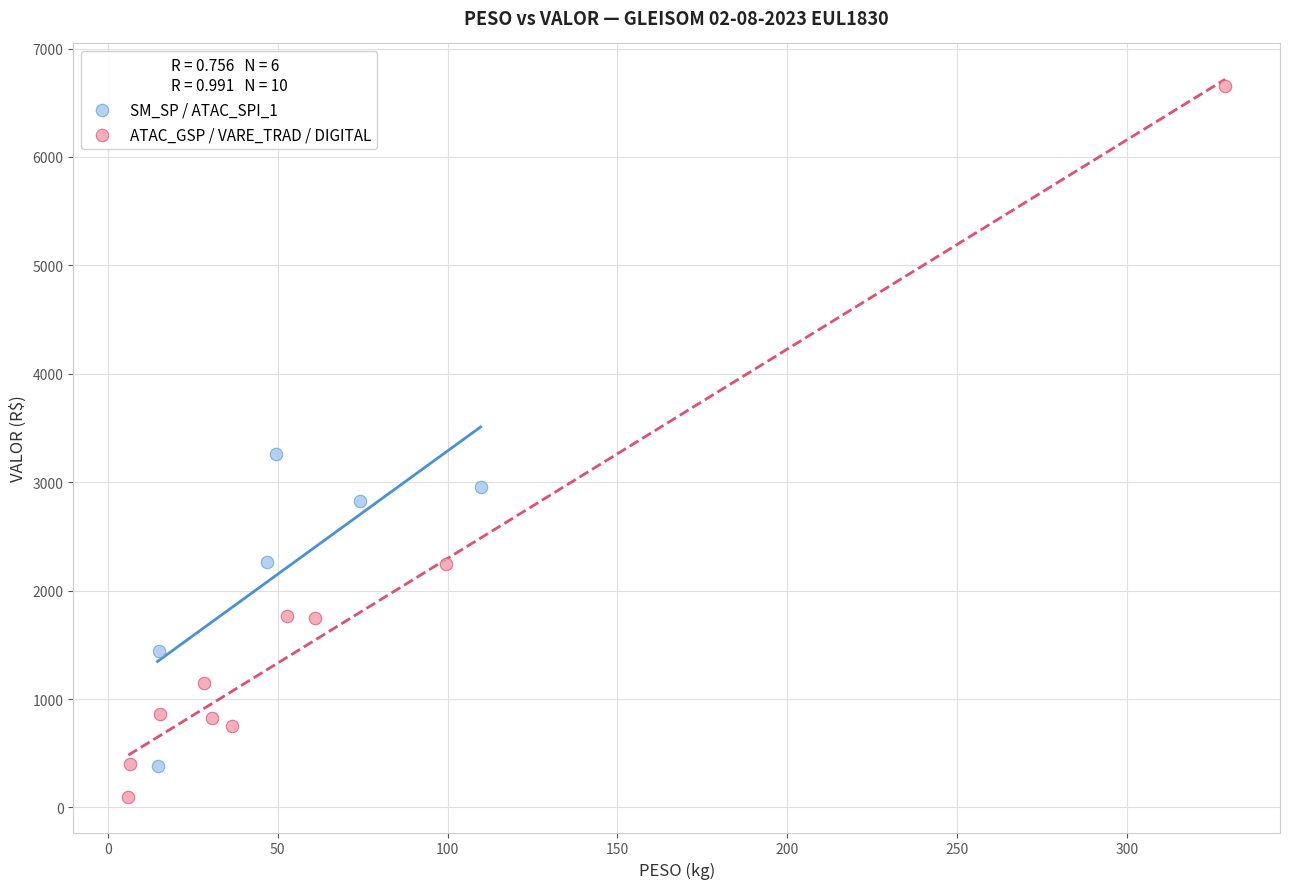

Which series has the widest spread of Y values?

ATAC_GSP / VARE_TRAD / DIGITAL